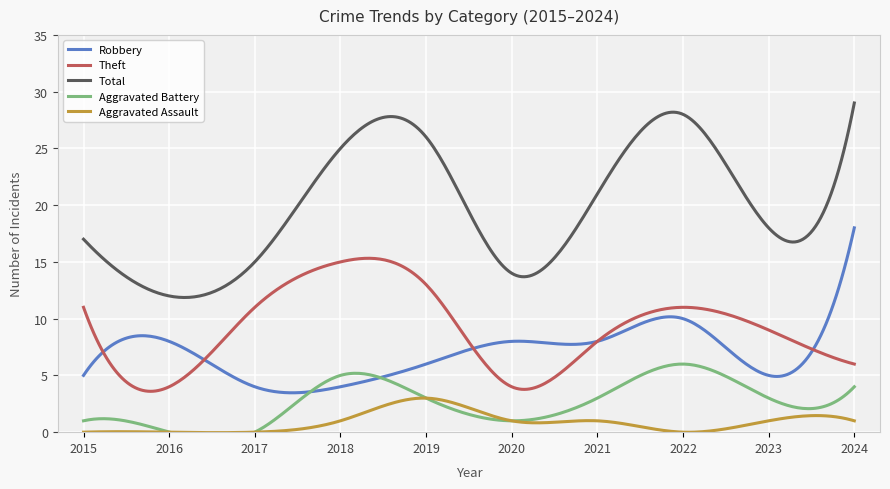

Which category has the lowest value across all series?

2016